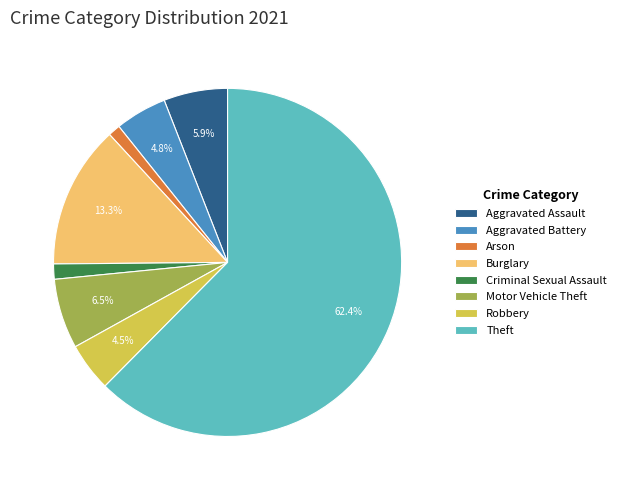

What percentage is NOT represented by Burglary?

86.7%